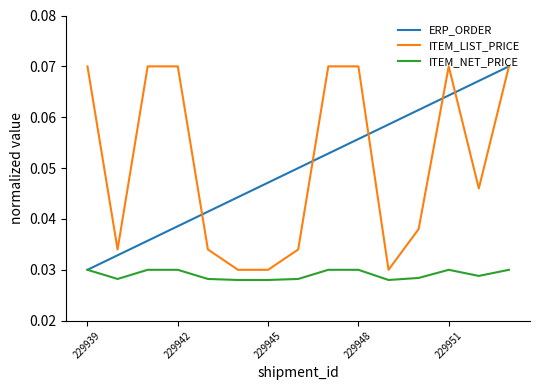

True or false: ITEM_LIST_PRICE and ITEM_NET_PRICE intersect in this chart.

False